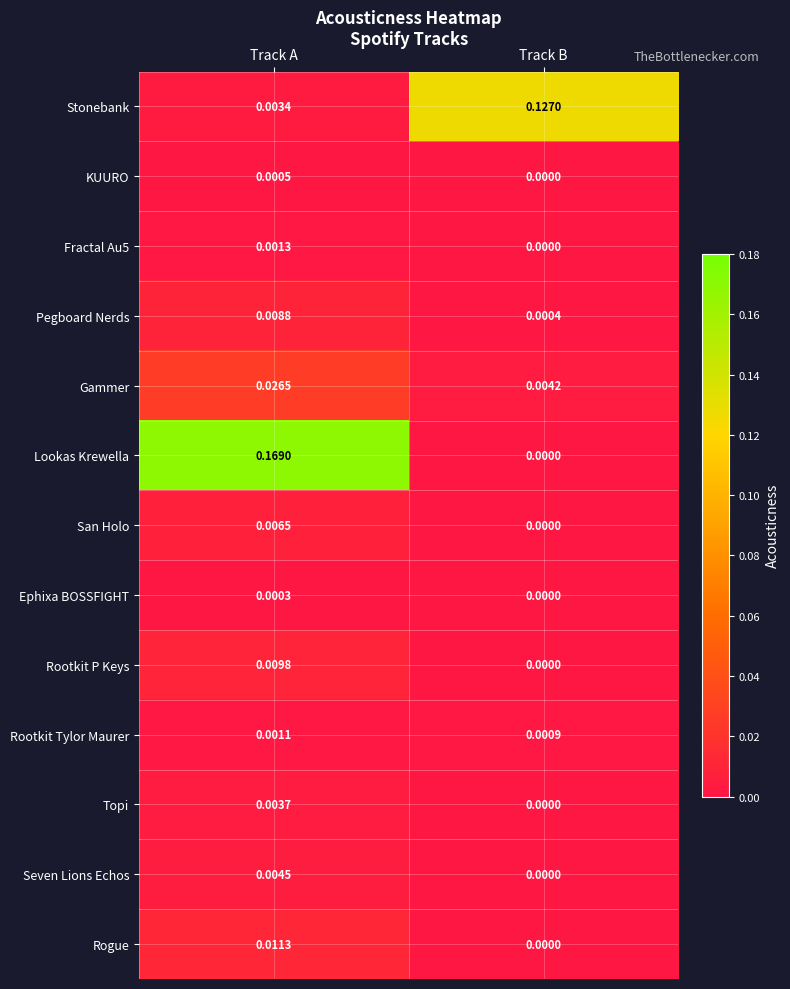

Which series has the widest spread of values?

Lookas Krewella